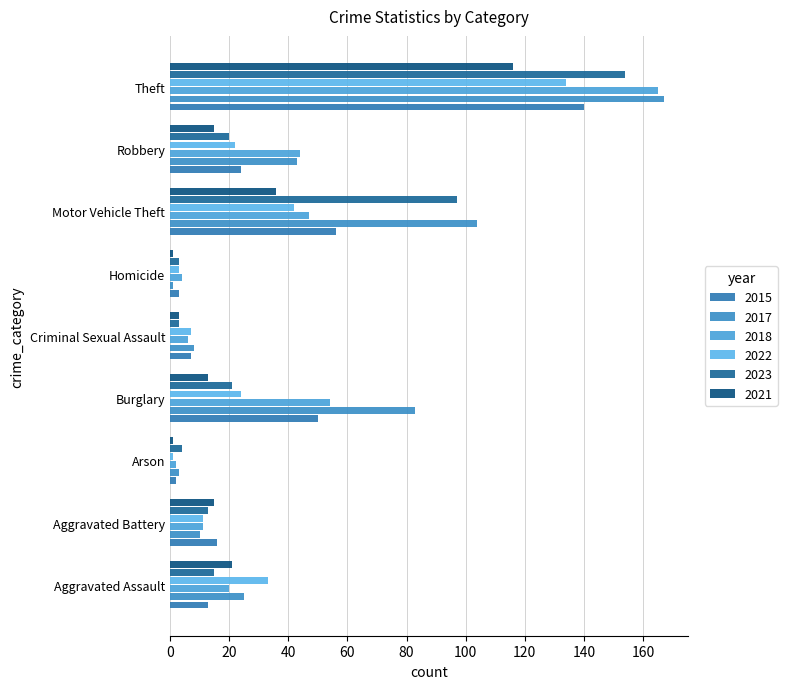

Reading left to right, what are all the values shown in this chart?

2015: 13	16	2	50	7	3	56	24	140
2017: 25	10	3	83	8	1	104	43	167
2018: 20	11	2	54	6	4	47	44	165
2022: 33	11	1	24	7	3	42	22	134
2023: 15	13	4	21	3	3	97	20	154
2021: 21	15	1	13	3	1	36	15	116